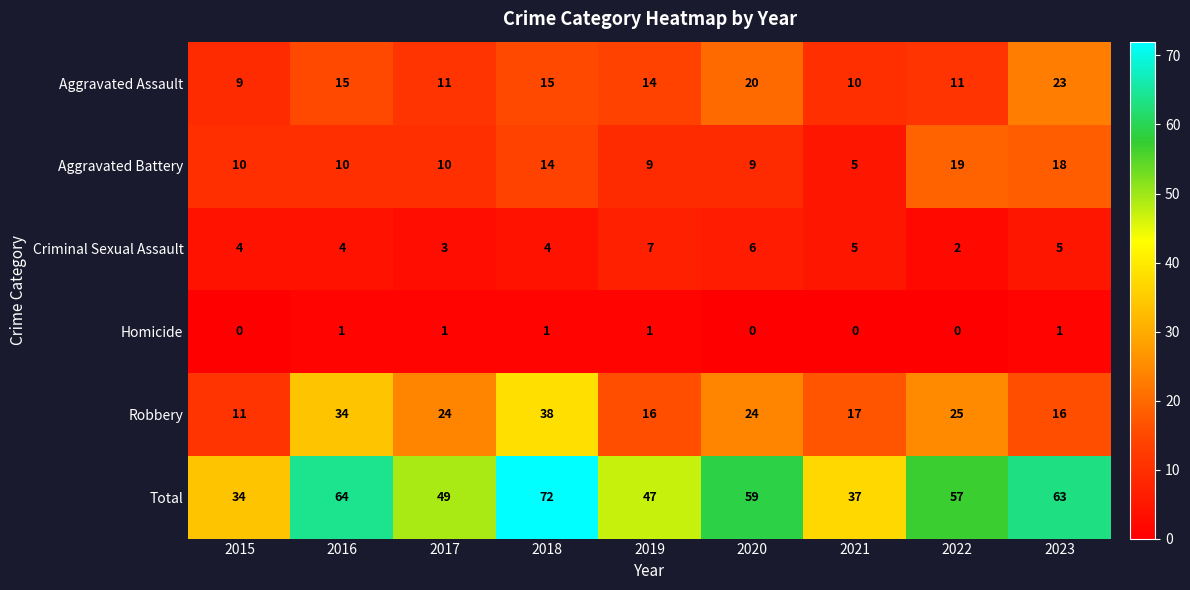

The Total series shows 65 at 2019. True or false?

False